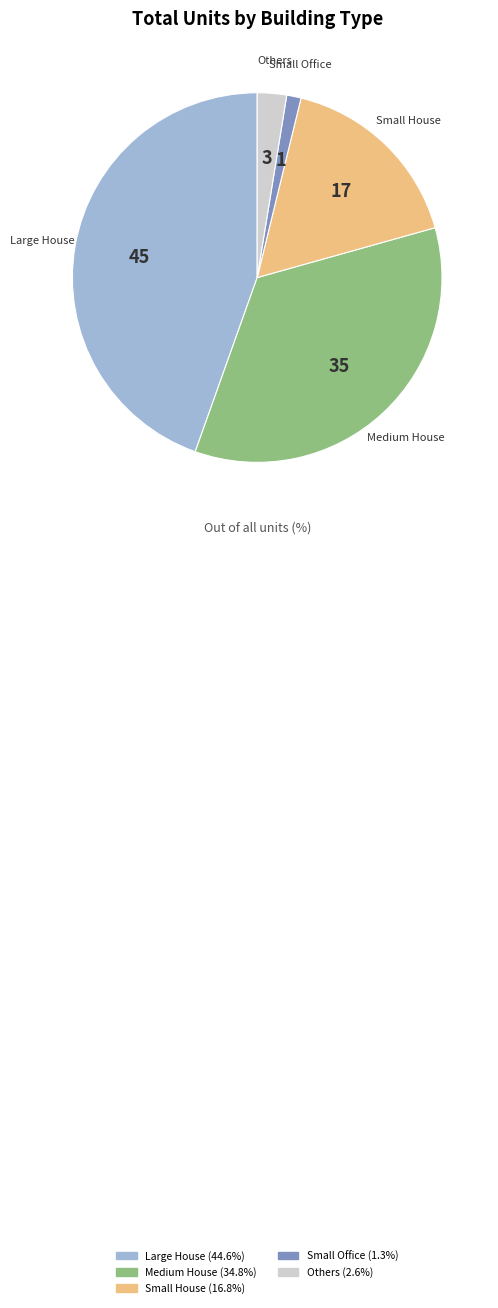

Is there any slice that represents more than half of the pie?

No